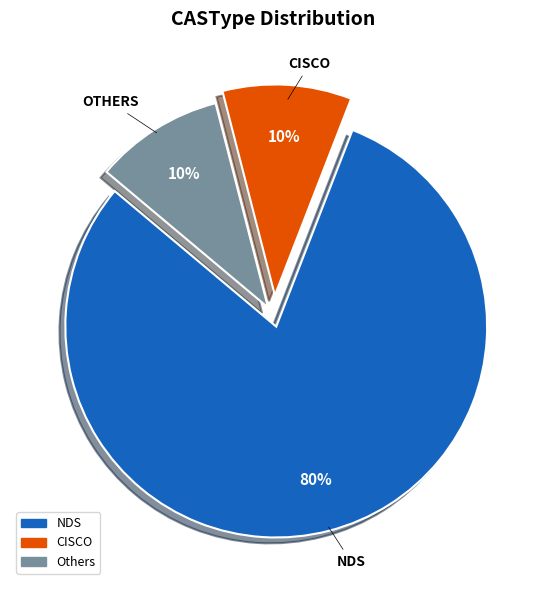

To the nearest percent, what portion does CISCO represent?

10%